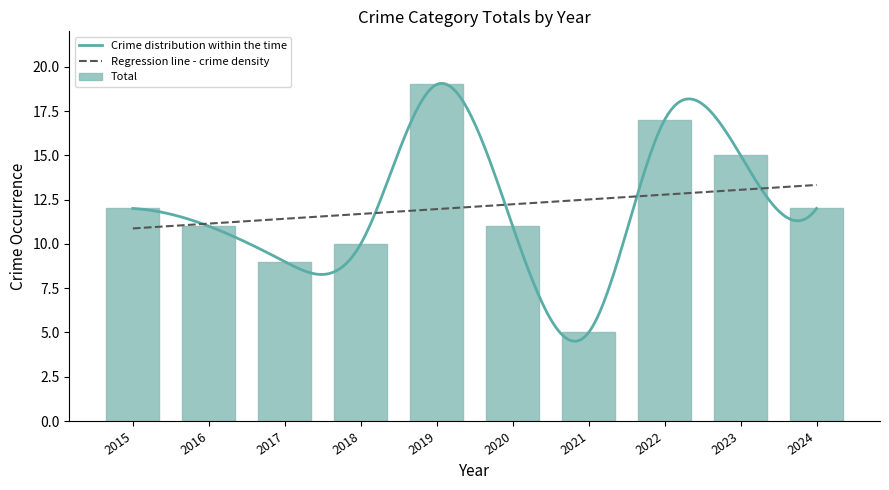

What is the value of the 9th bar from the left?

15